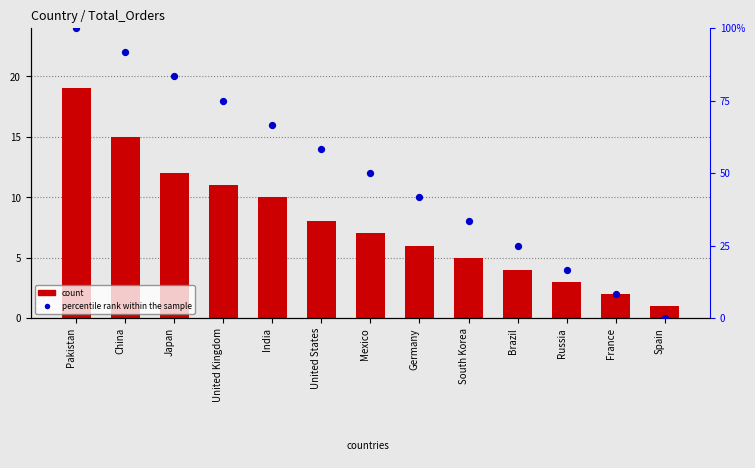

What are all the series names shown in the legend?

count, percentile rank within the sample